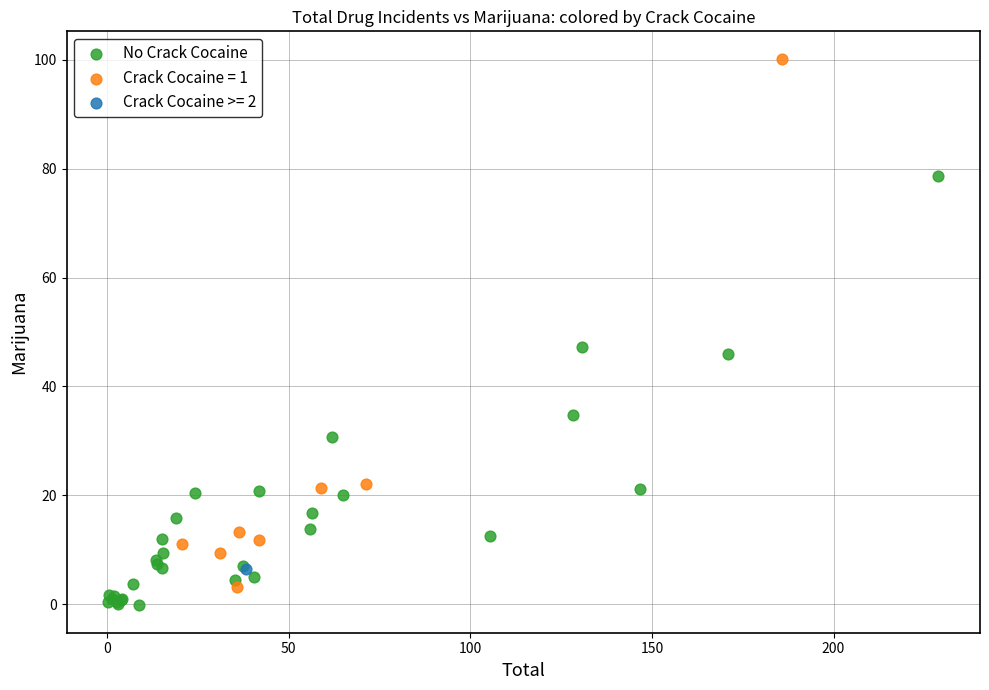

What are all the series names shown in the legend?

No Crack Cocaine, Crack Cocaine = 1, Crack Cocaine >= 2